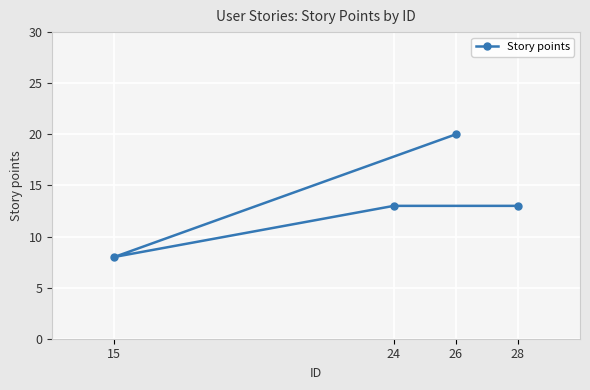

Which has a higher value, 24 or 28?

24